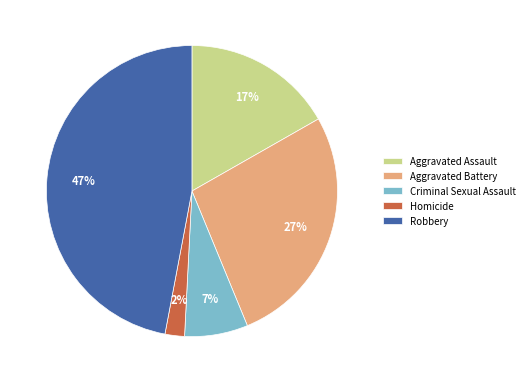

Combined, do Aggravated Battery and Homicide account for over 50%?

No